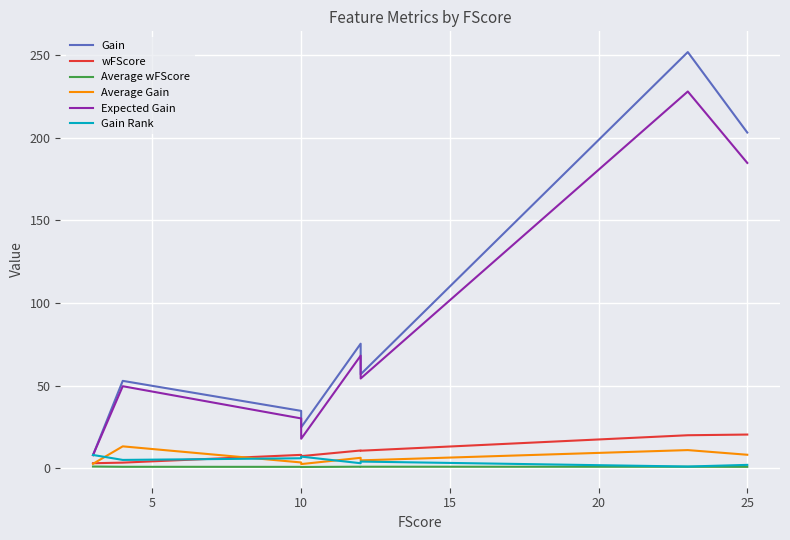

Which series has the widest spread of values?

Gain